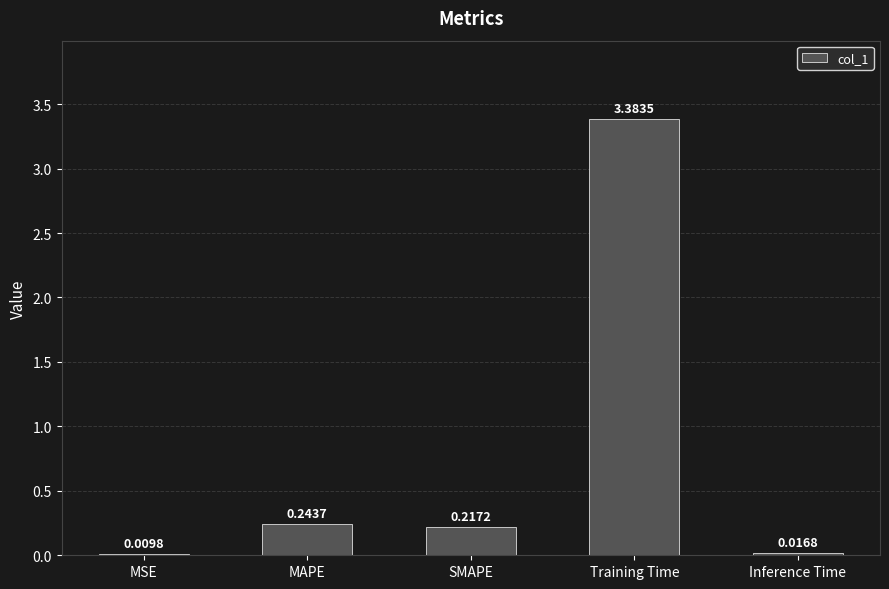

What is the change in value from MSE to SMAPE?

+0.2